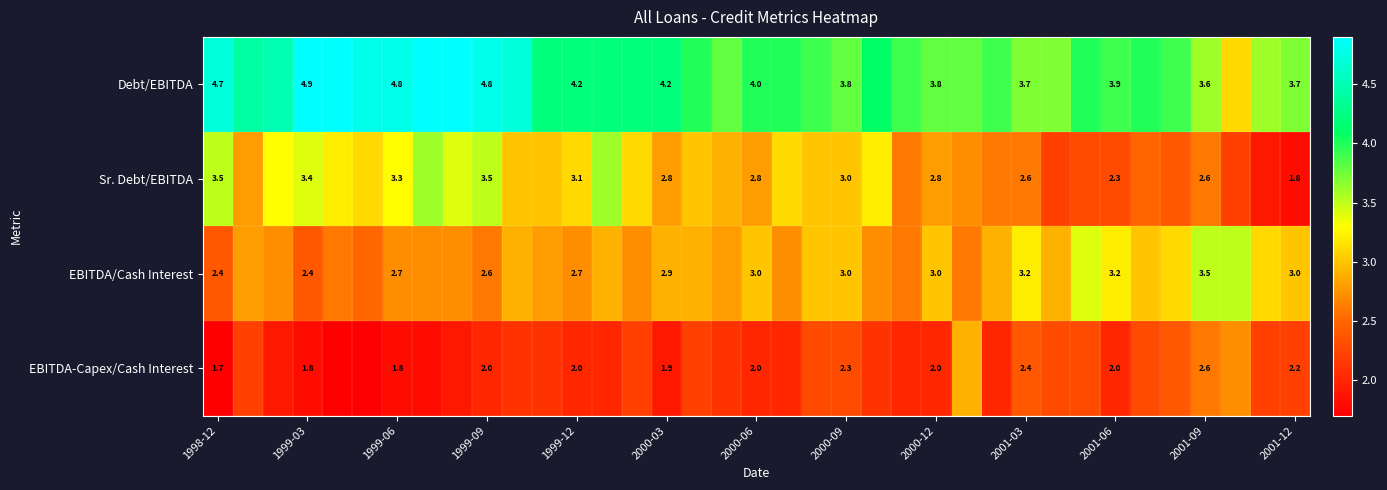

What is the spread (max minus min) of values at 2001-03?

1.3